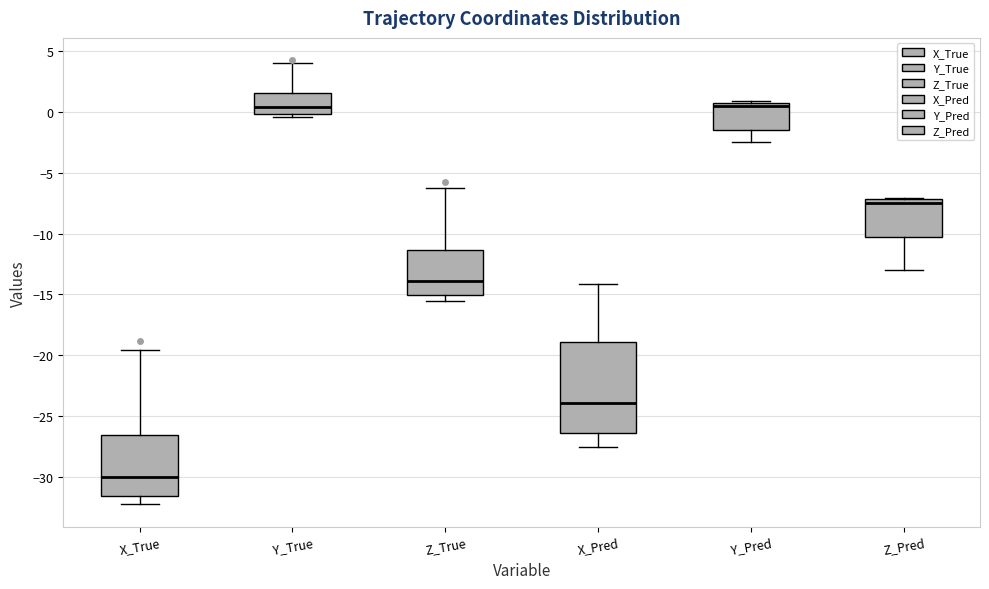

Comparing the boxes themselves (not the whiskers), which one is the tallest?

X_Pred